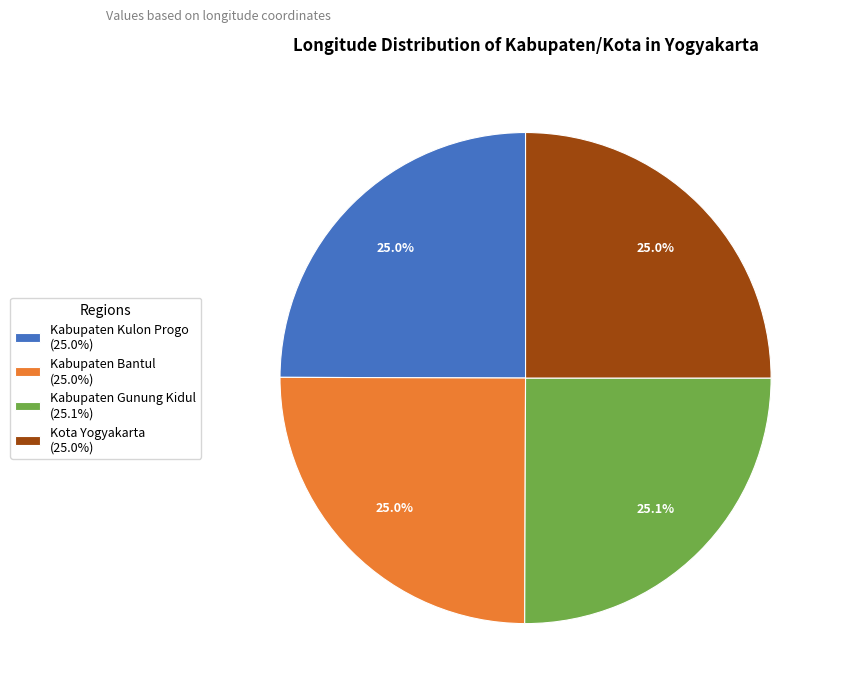

True or false: Kabupaten Bantul accounts for 32% of the total.

False